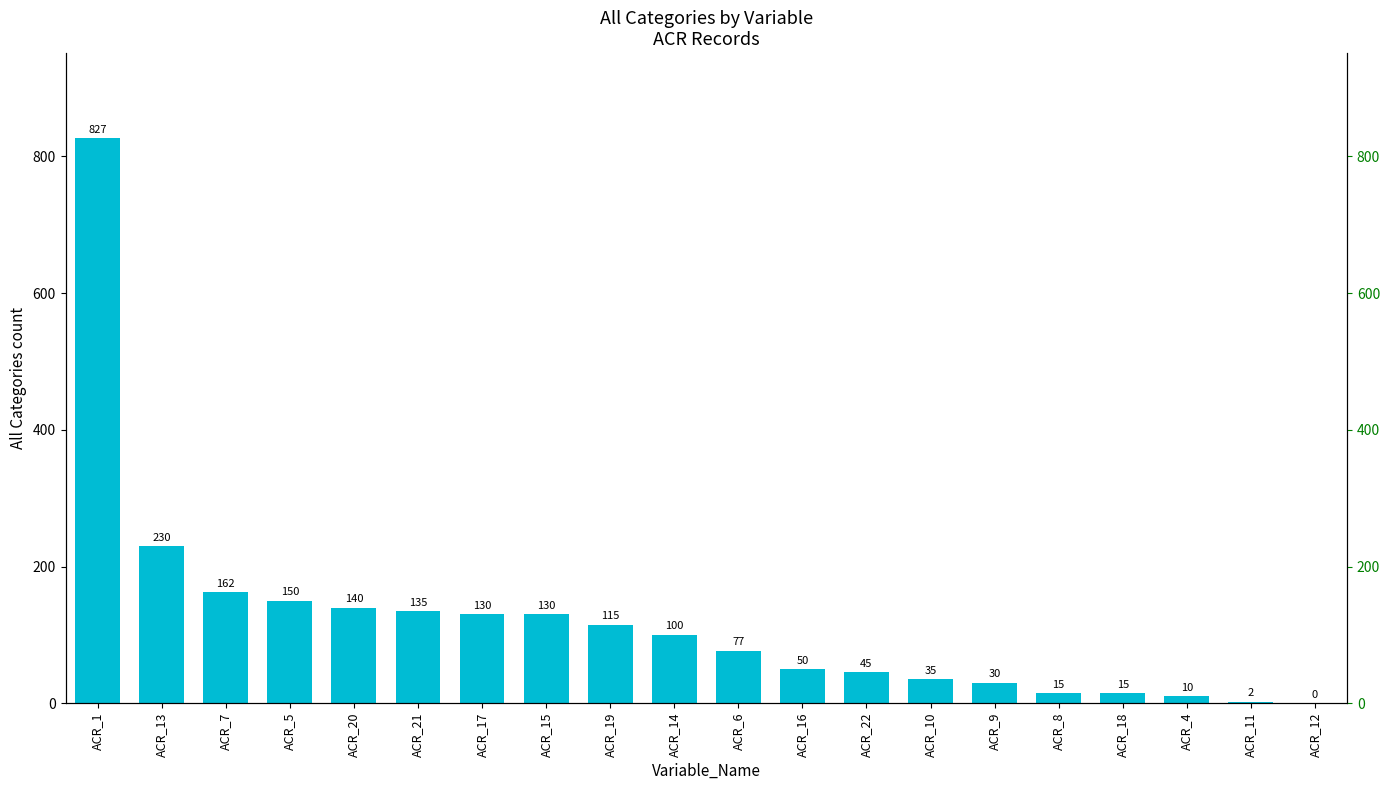

Rank the categories by value from lowest to highest.

ACR_12, ACR_11, ACR_4, ACR_8, ACR_18, ACR_9, ACR_10, ACR_22, ACR_16, ACR_6, ACR_14, ACR_19, ACR_17, ACR_15, ACR_21, ACR_20, ACR_5, ACR_7, ACR_13, ACR_1